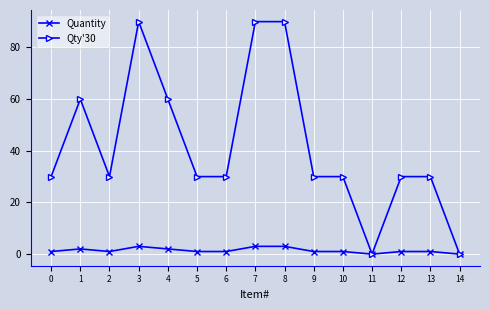

What is the spread (max minus min) of values at 8?

87